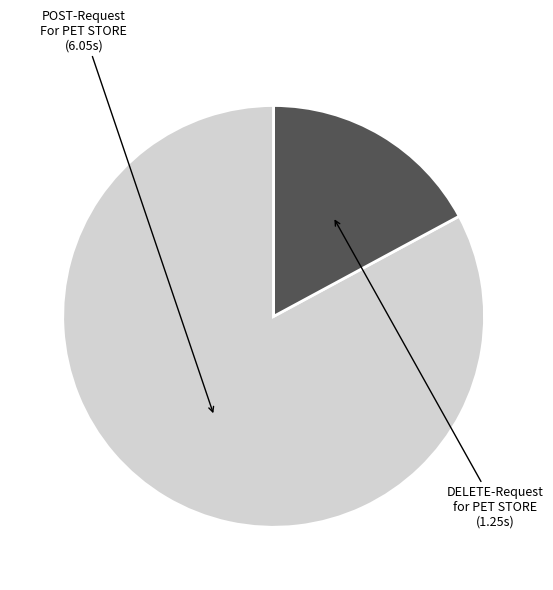

Does any single category account for the majority?

Yes